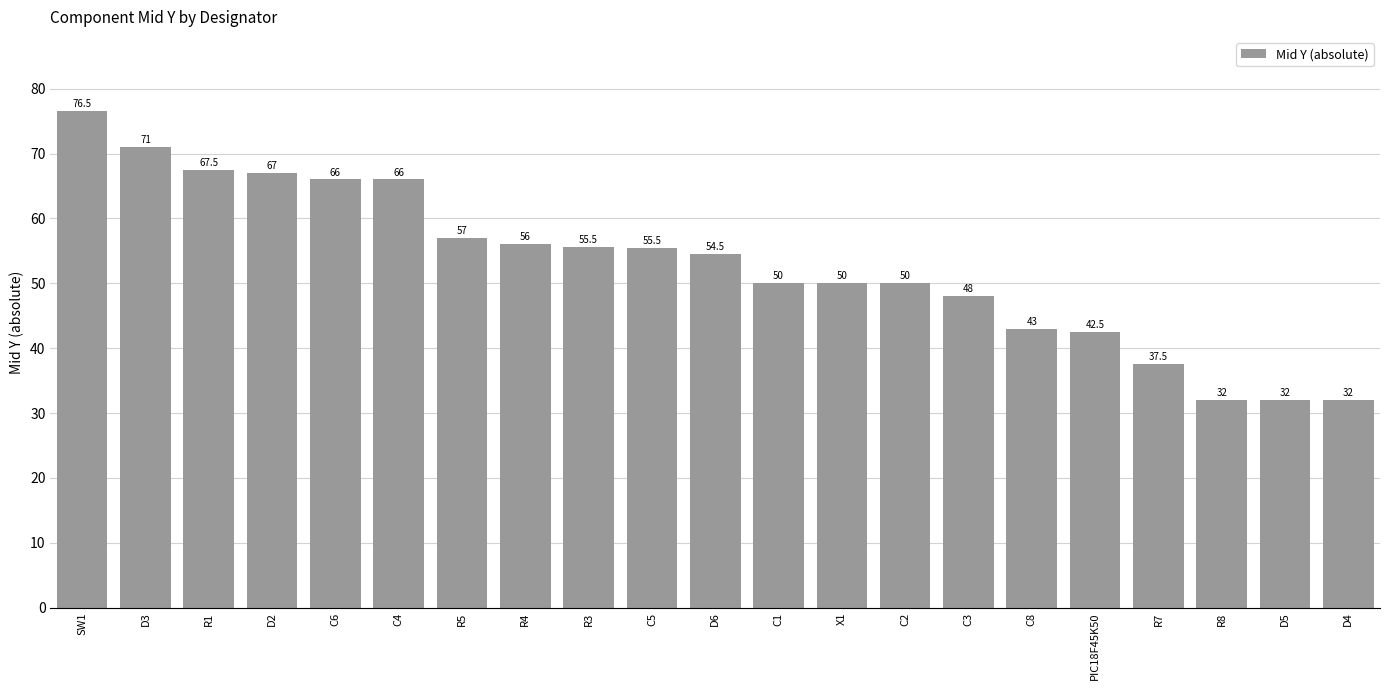

What is the change in value from C4 to D5?

-34.0